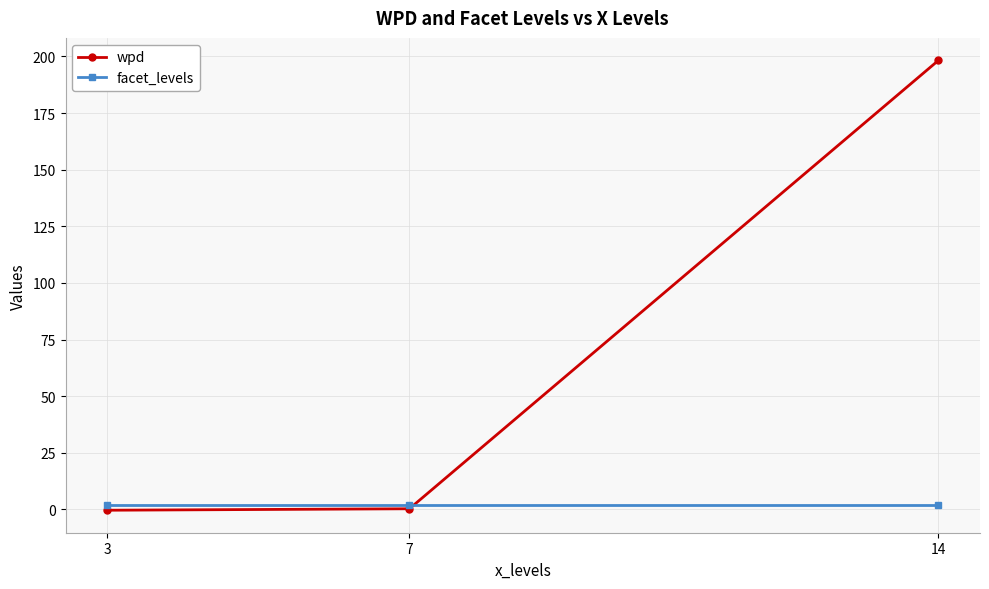

At 3, list the series in order from smallest to largest.

wpd, facet_levels